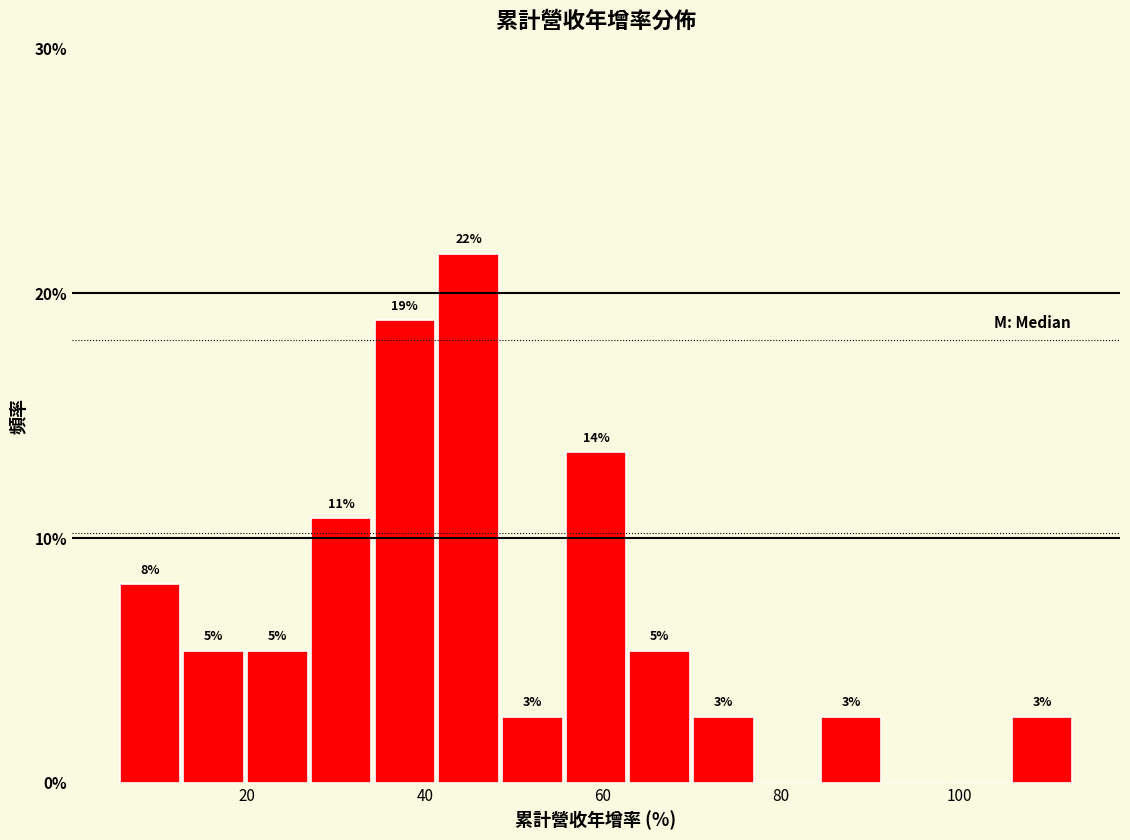

Around what value on the x-axis is the tallest bar? Give the approximate position of its centre, as read against the axis.

44